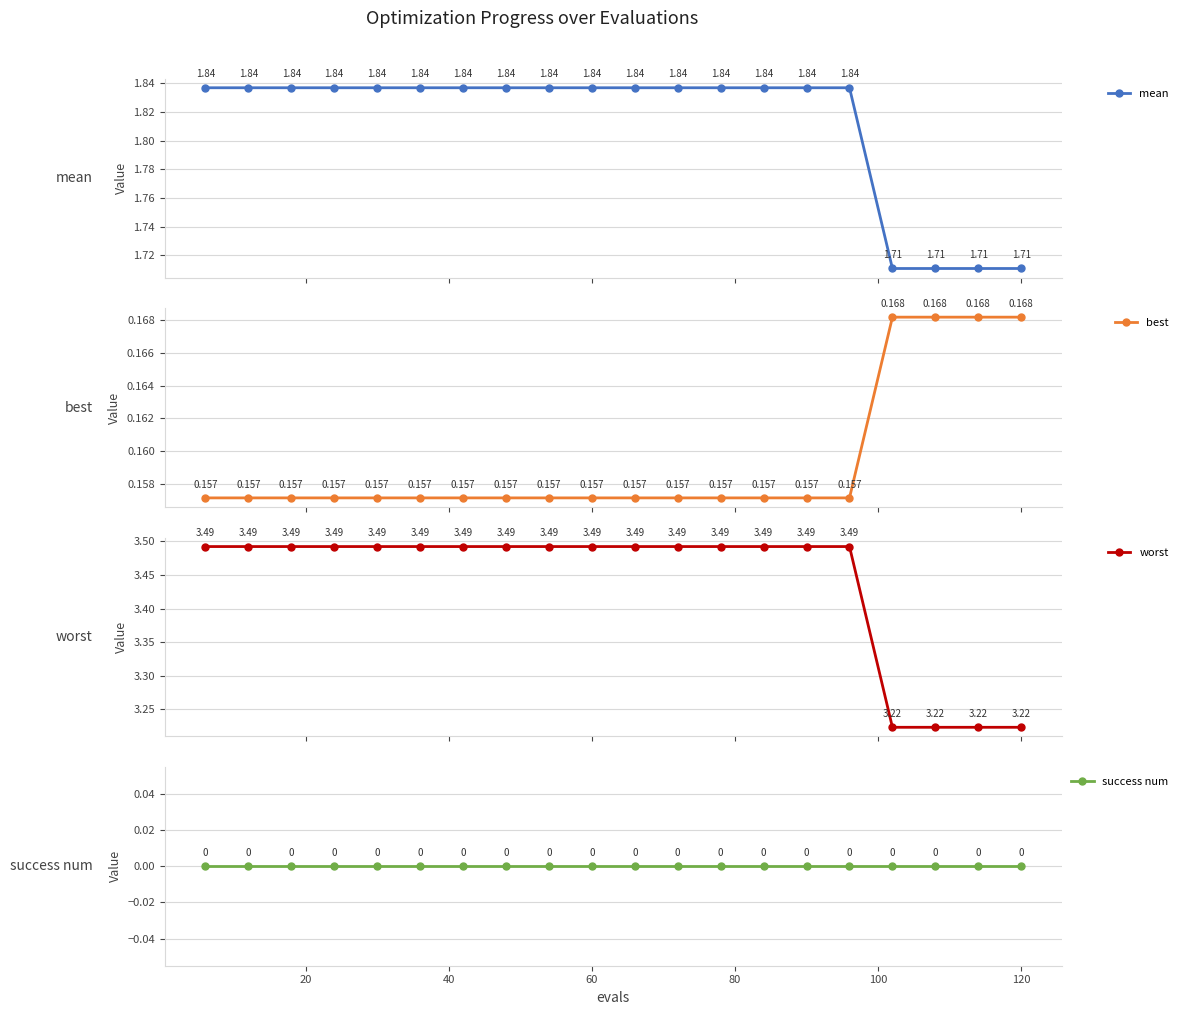

True or false: success num and mean cross at least once.

False